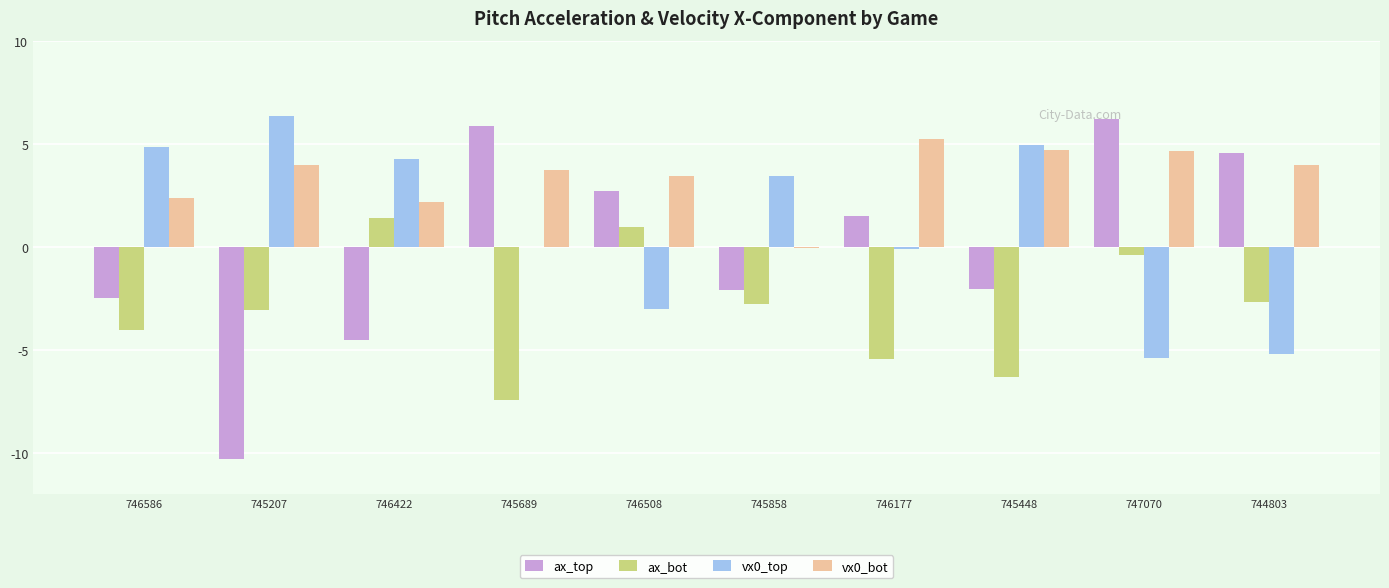

The value of vx0_bot at 747070 is 4.6. True or false?

True